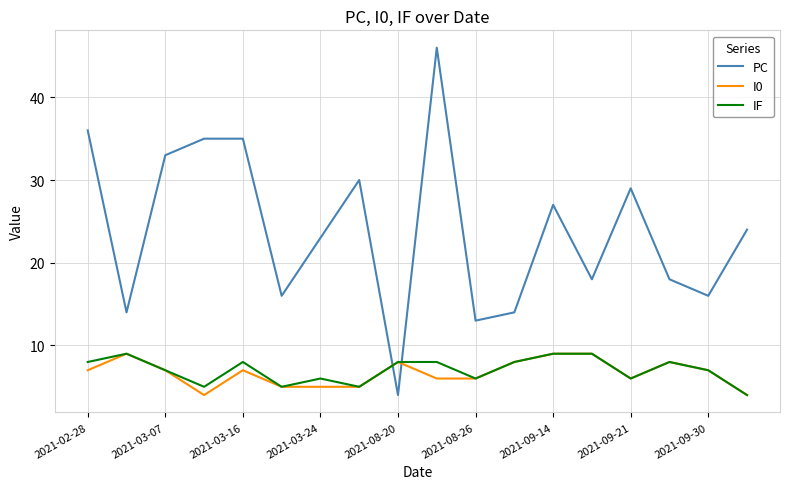

Which series has the largest total across all categories?

PC